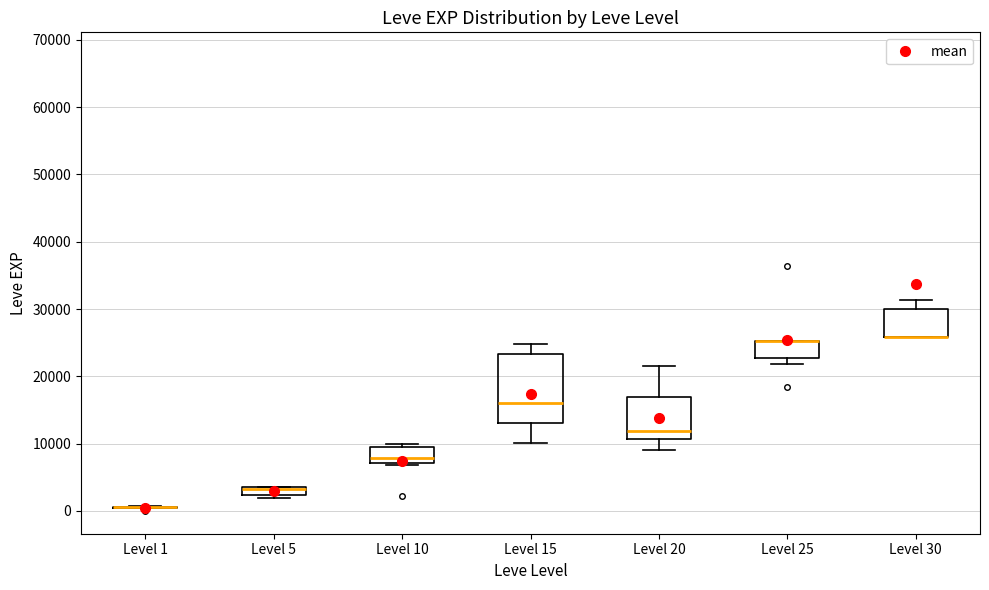

Which box is the tallest, from its lower edge to its upper edge?

Level 15